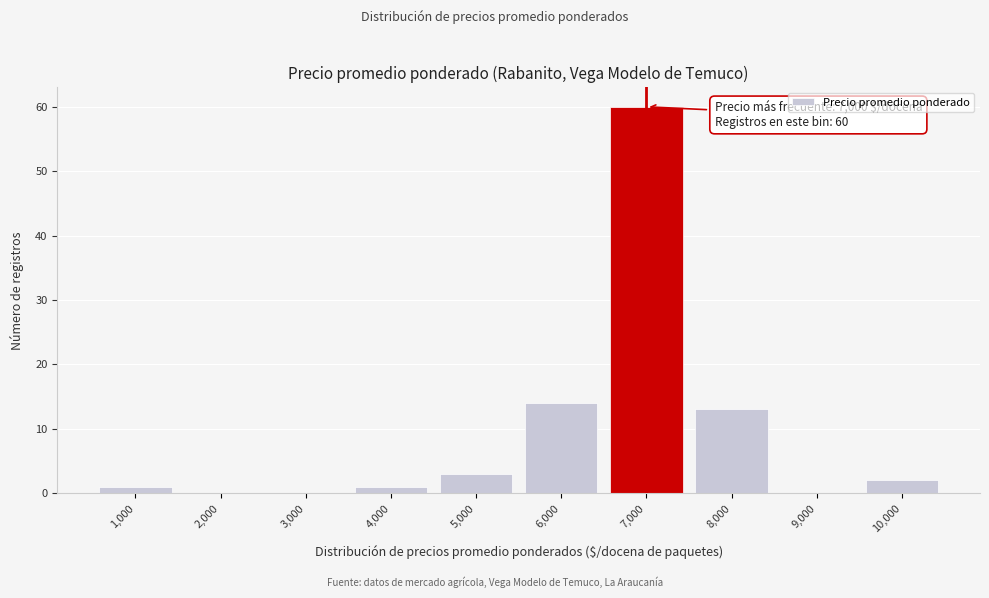

Over which range of the x-axis is the bar tallest?

6500 to 7500